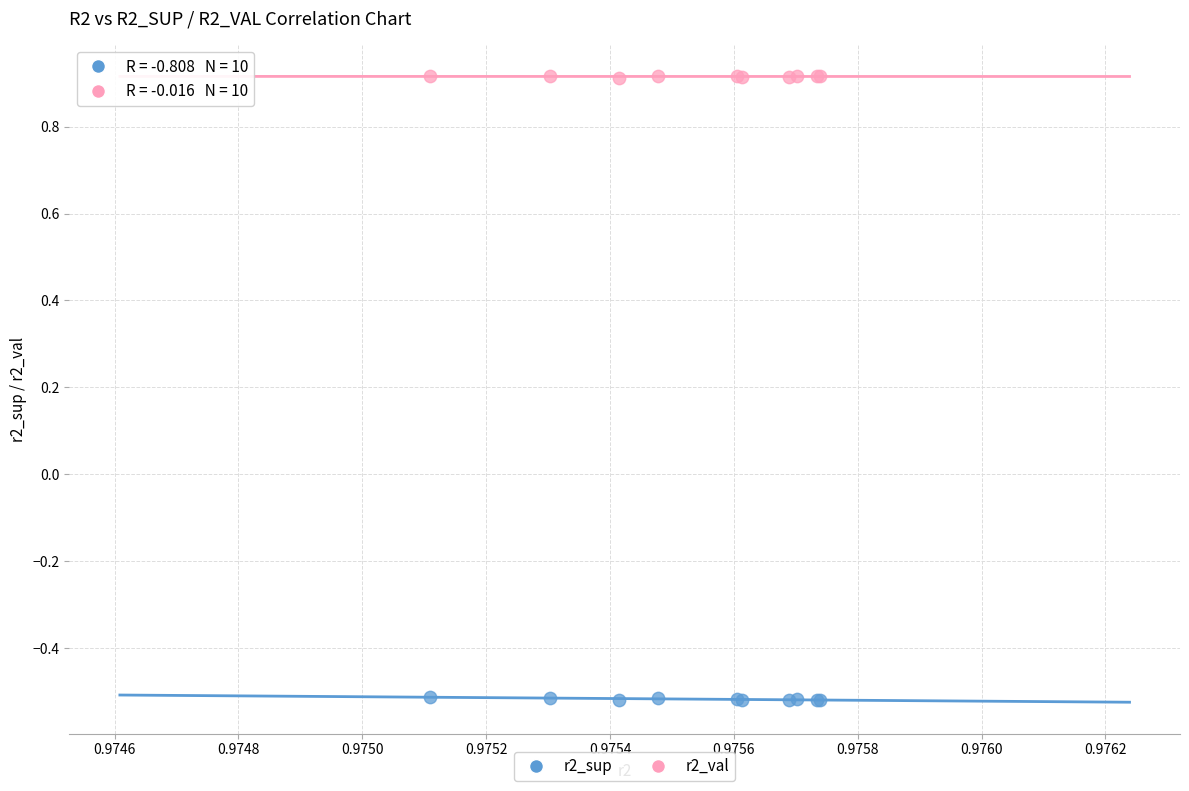

Which series contains the lowest Y value?

r2_sup